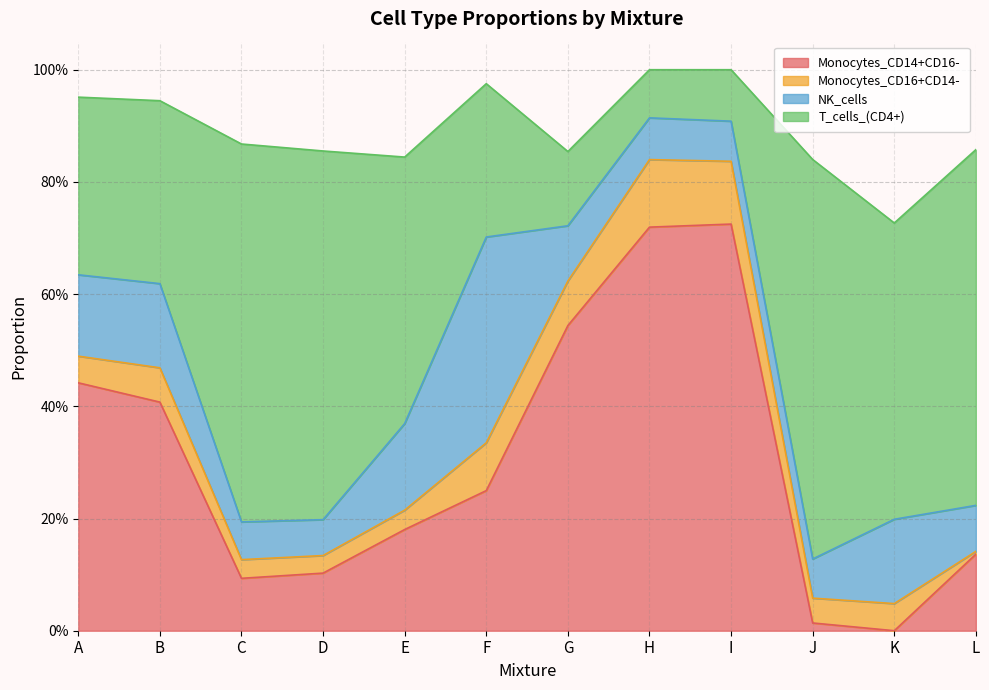

At which category does the chart reach its peak across all series?

I